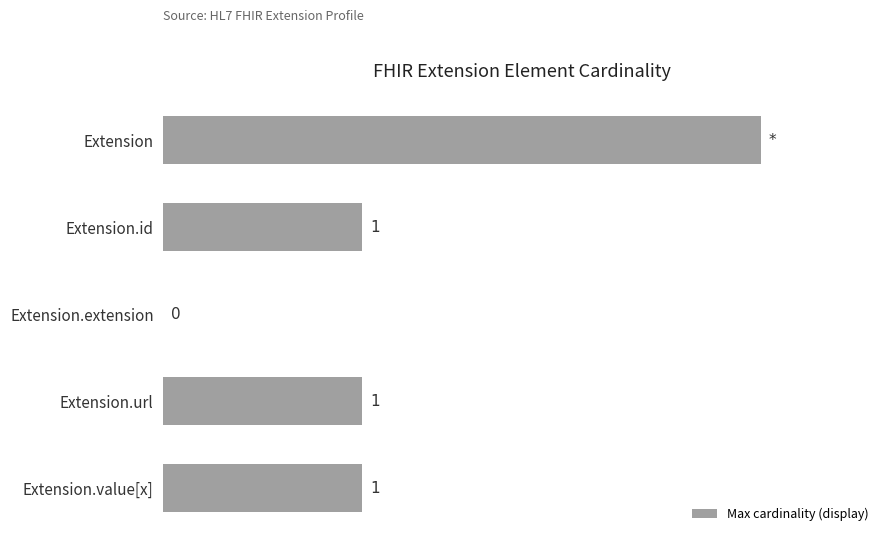

Are the bars horizontal?

Yes